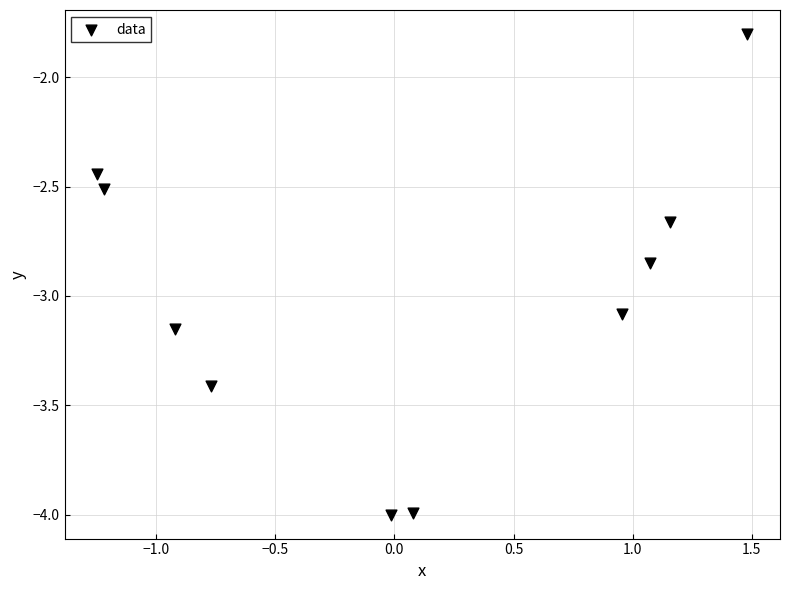

What is the average Y value?

-3.0